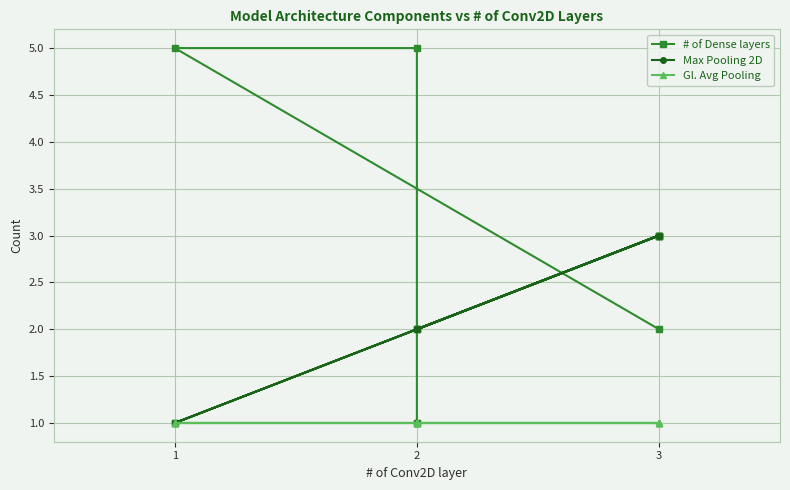

Rank the series by their average value, from highest to lowest.

# of Dense layers, Max Pooling 2D, Gl. Avg Pooling